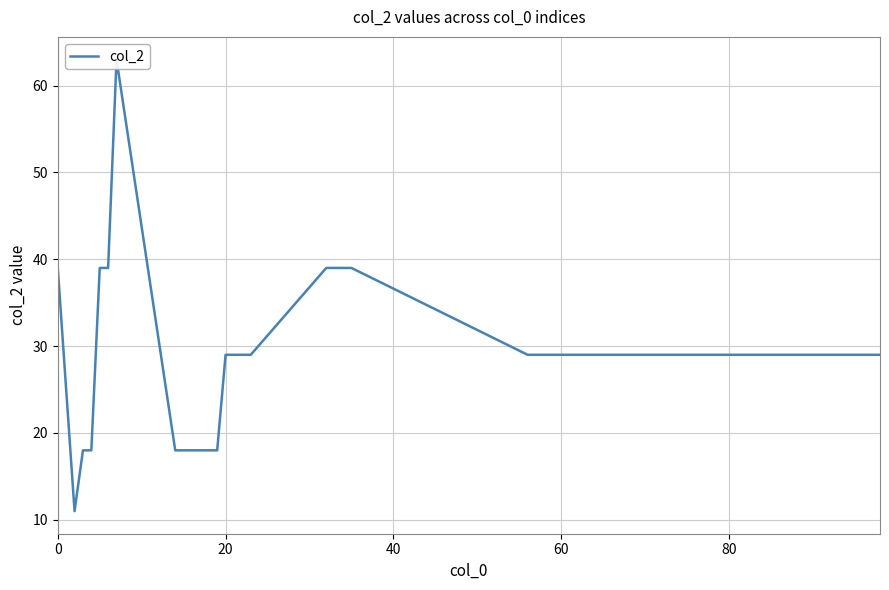

How many points are higher than both their immediate neighbors (excluding endpoints)?

1